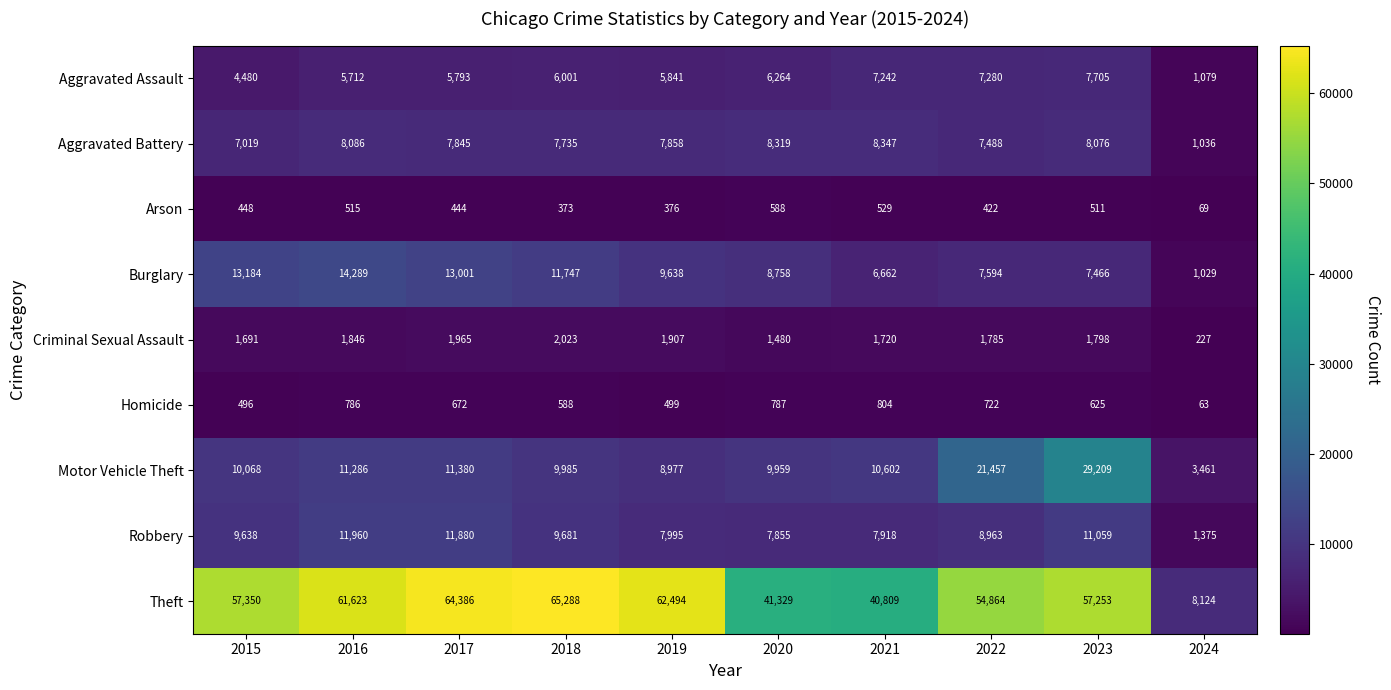

What is the smallest value displayed?

63